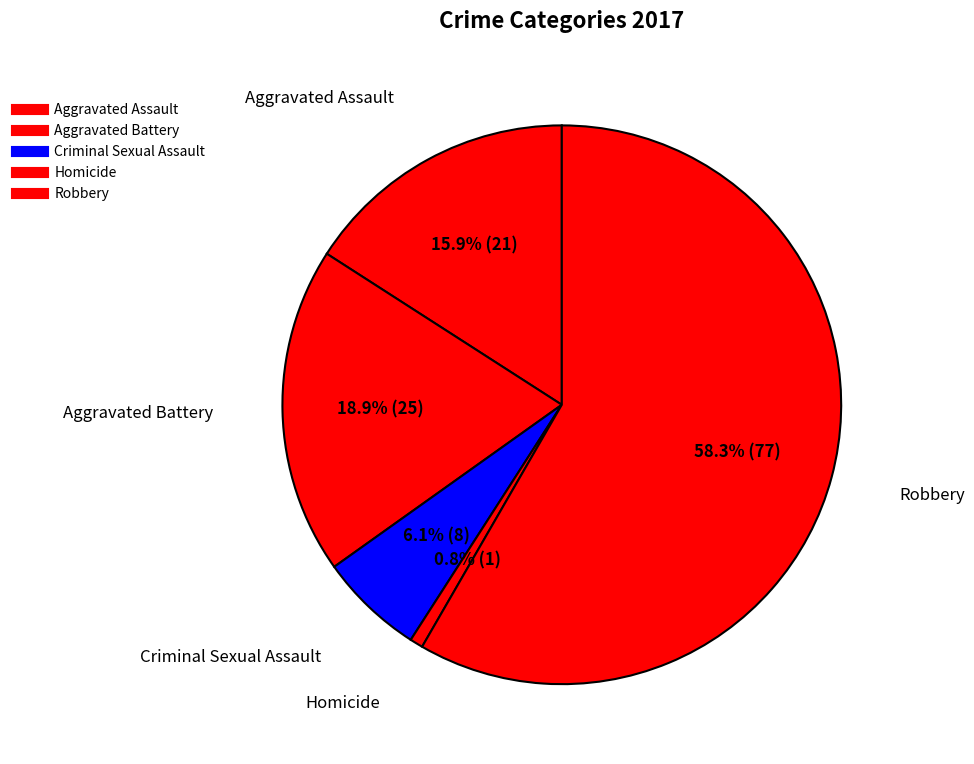

Which slice is the smallest?

Homicide